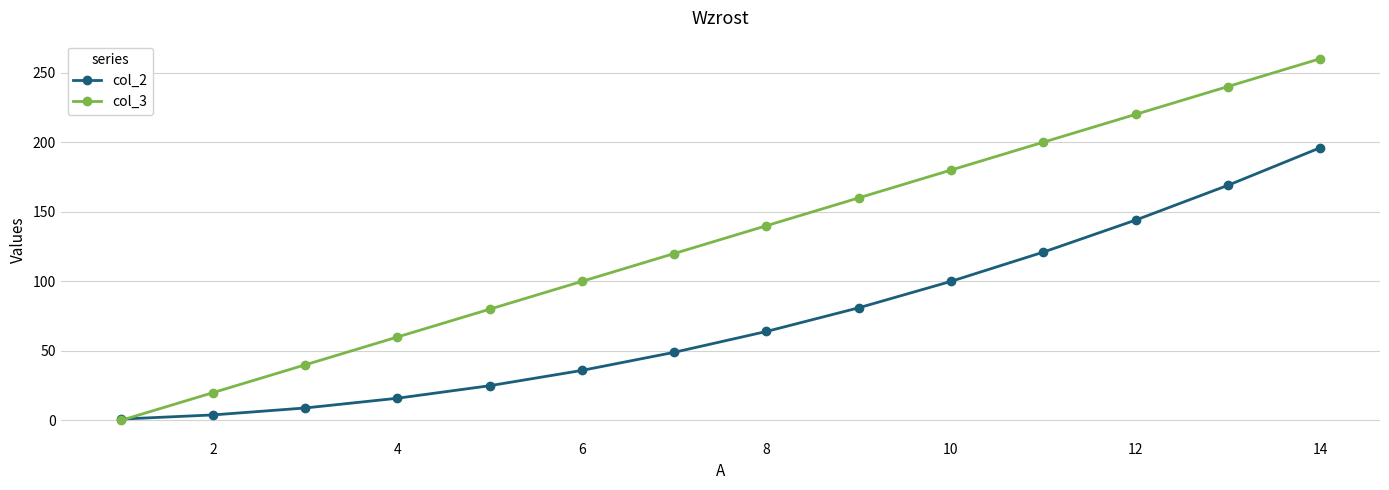

List the series in order of their overall mean, lowest first.

col_2, col_3